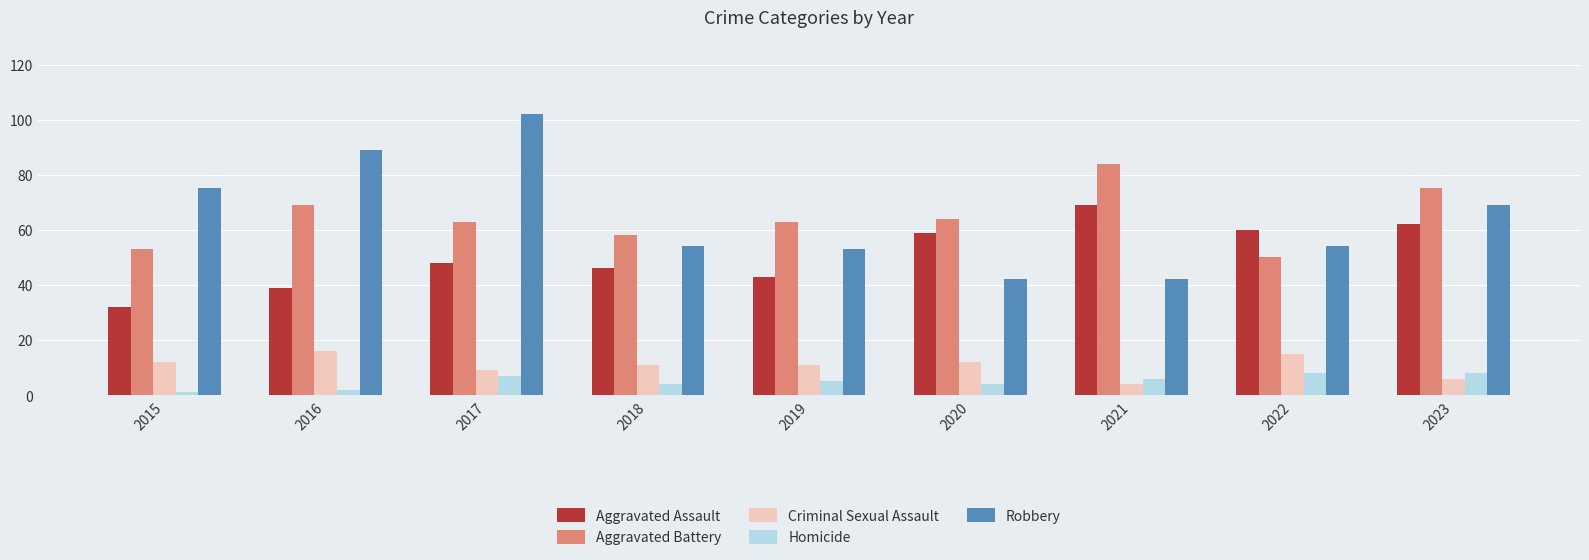

What is the spread (max minus min) of values at 2023?

69